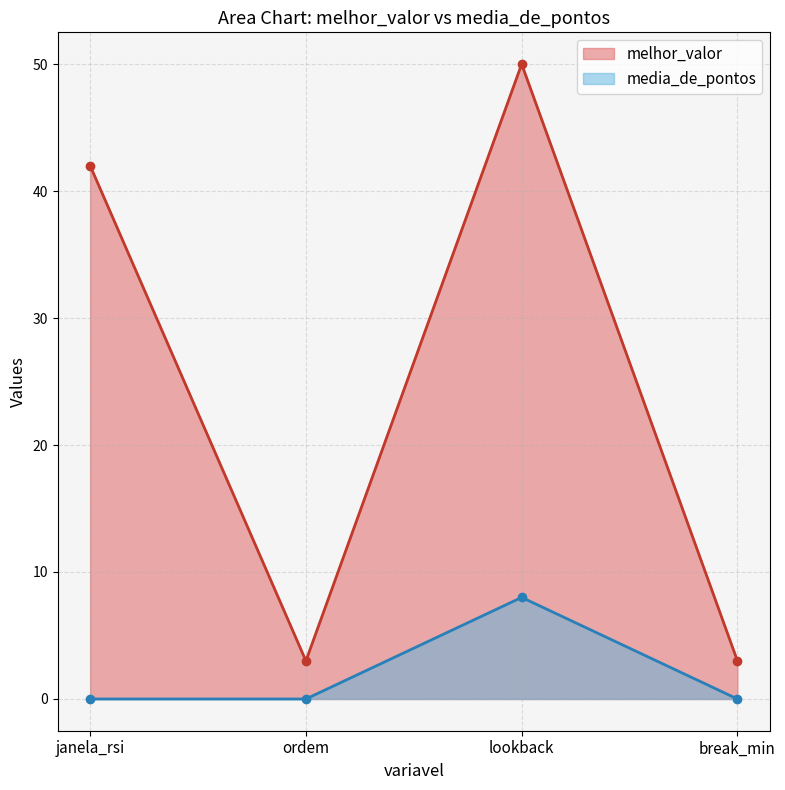

Between janela_rsi and lookback, which is larger?

lookback